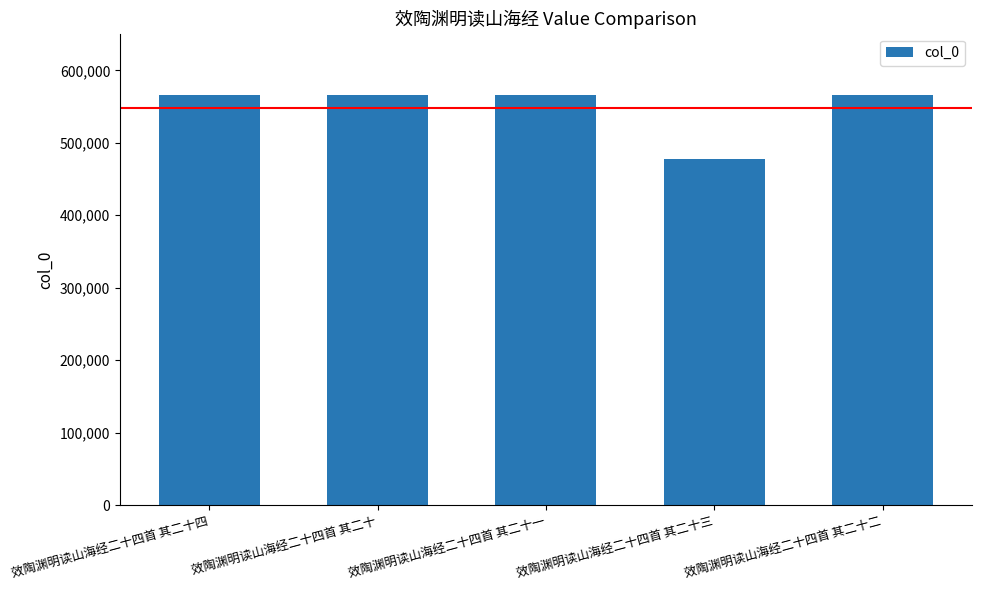

Approximately how many times larger is the value at 效陶渊明读山海经二十四首 其二十一 compared to 效陶渊明读山海经二十四首 其二十?

1.0